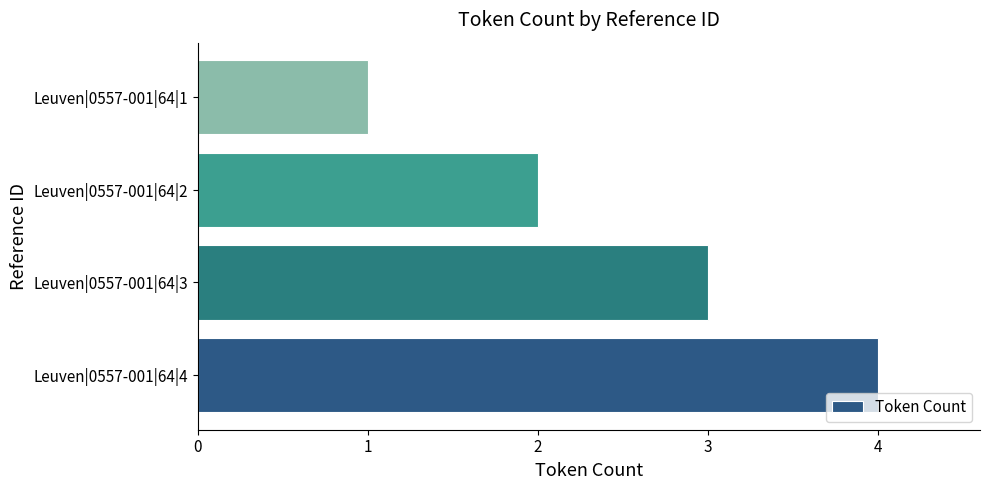

Rank the categories by value from lowest to highest.

Leuven|0557-001|64|1, Leuven|0557-001|64|2, Leuven|0557-001|64|3, Leuven|0557-001|64|4